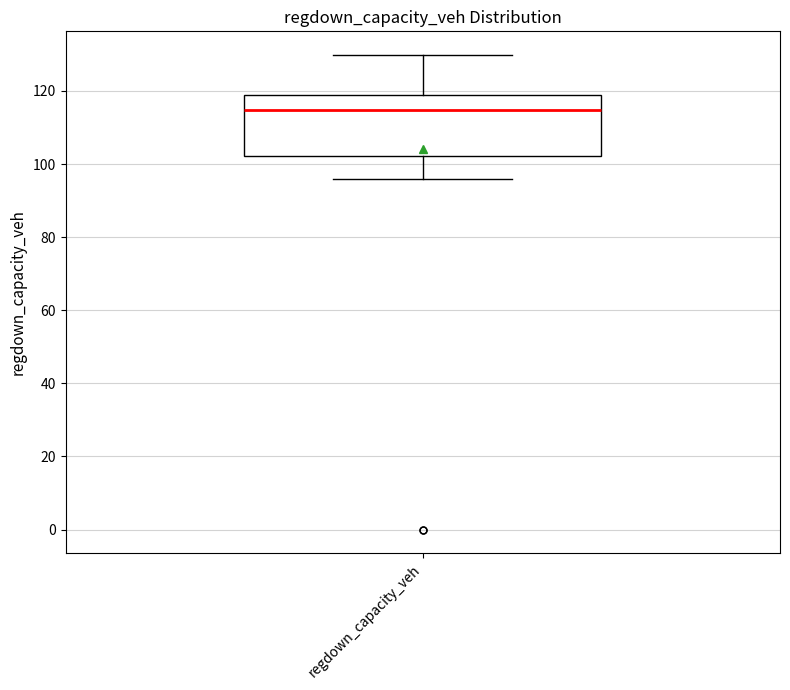

Read this box plot against the y-axis: the position of the median line, the range covered by the box, and the ends of both whiskers. The values are not printed on the chart, so give them approximately, as read against the axis.

median 114, box 102 to 118, whiskers 96 to 130